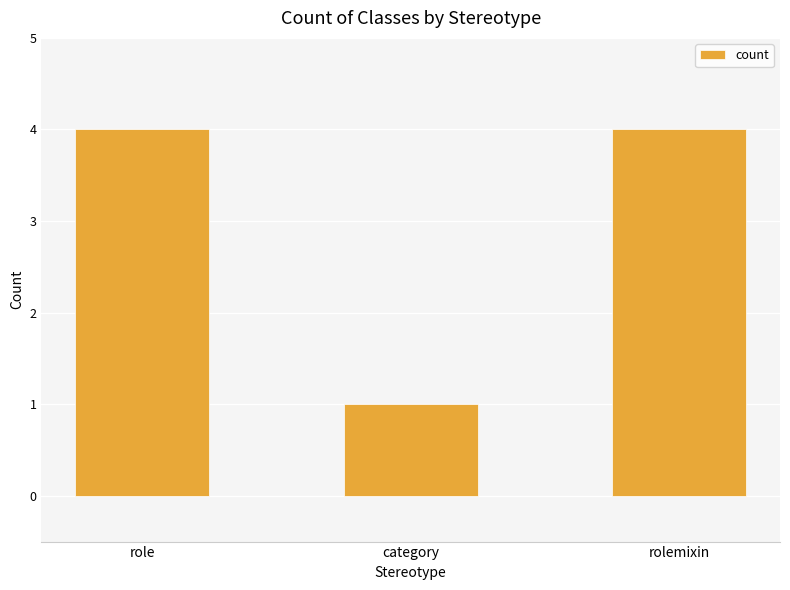

What is the value of the 1st bar from the left?

4